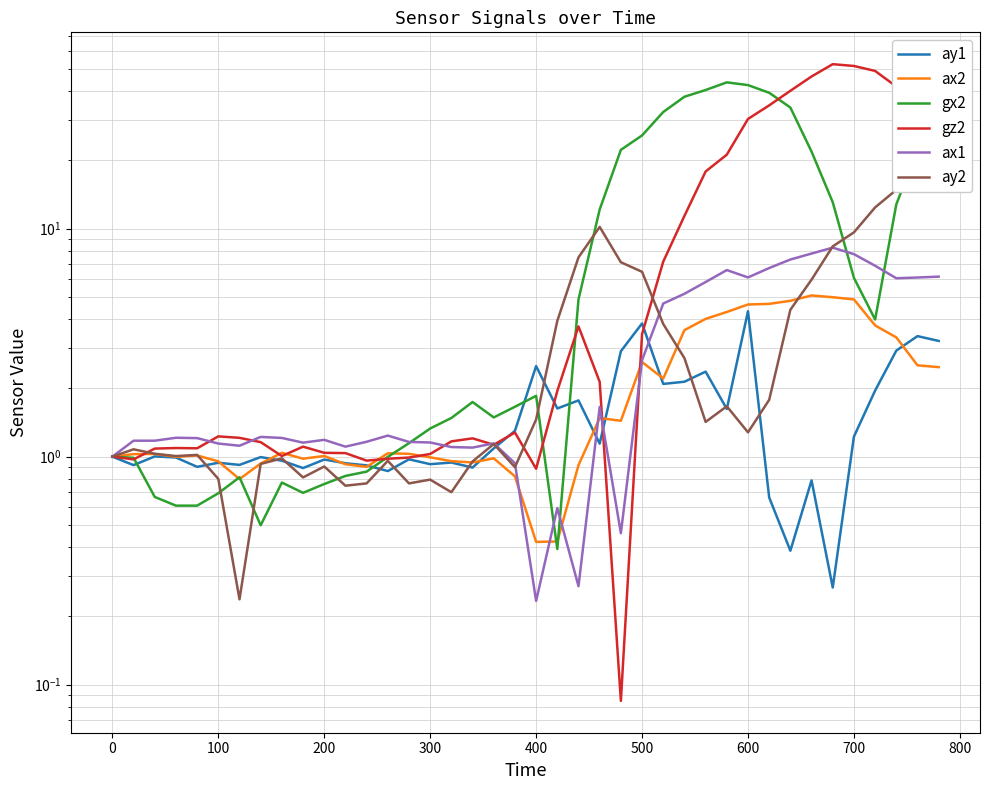

True or false: ax2 has a value of 1.3 at 700.

False